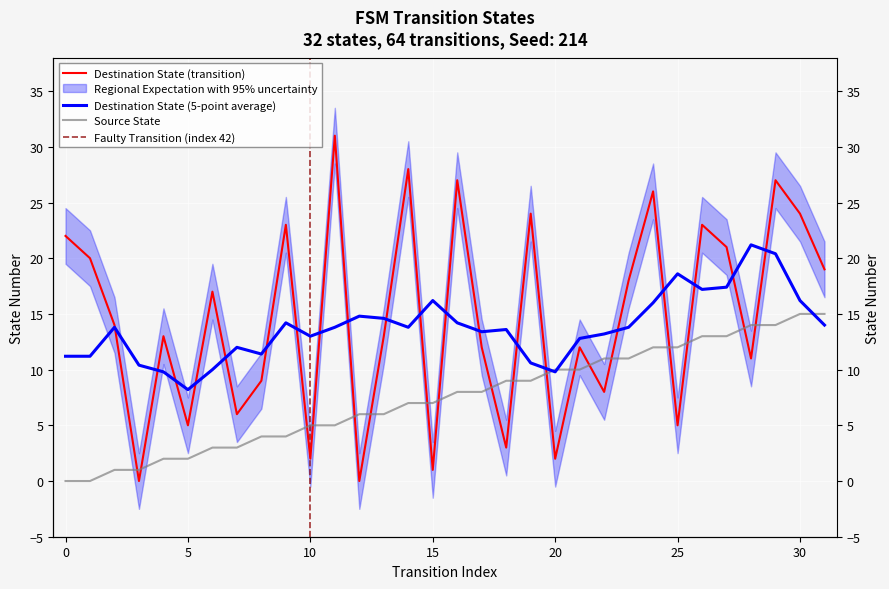

The destination_state series shows 9 at 8. True or false?

True